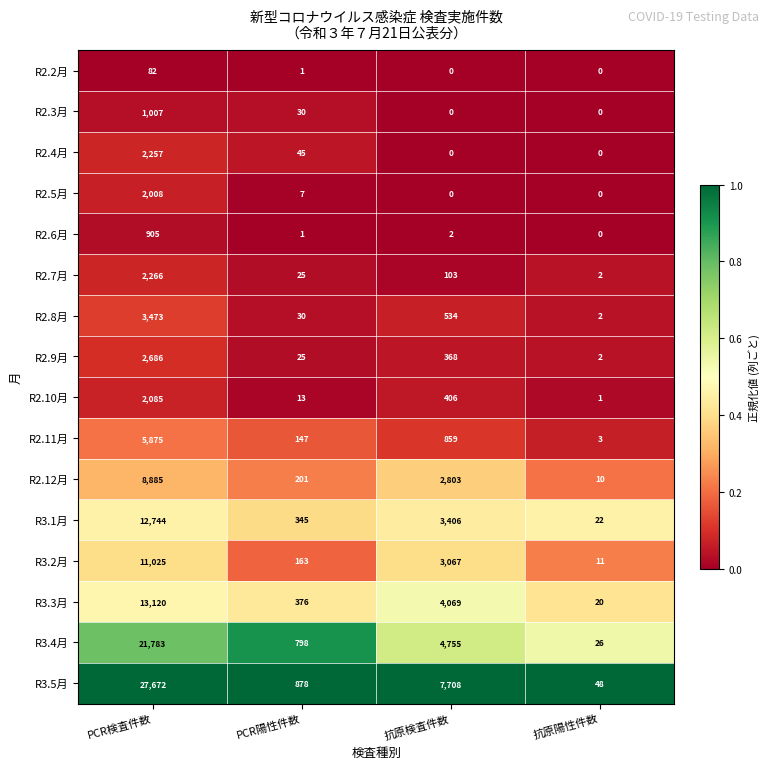

Rank the series by their maximum value, from highest to lowest.

R3.5月, R3.4月, R3.3月, R3.1月, R3.2月, R2.12月, R2.11月, R2.8月, R2.9月, R2.7月, R2.4月, R2.10月, R2.5月, R2.3月, R2.6月, R2.2月